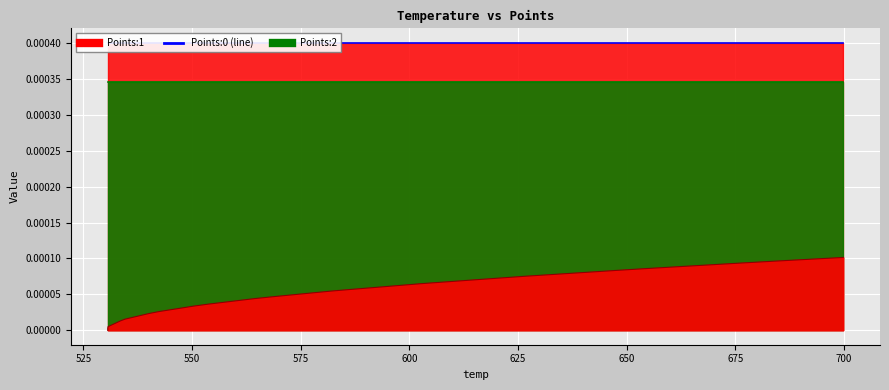

True or false: Points:2 and Points:0 intersect in this chart.

False